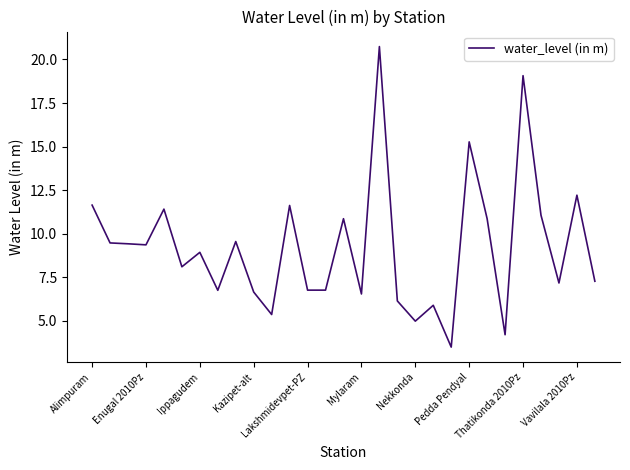

Count the number of categories in the chart.

29